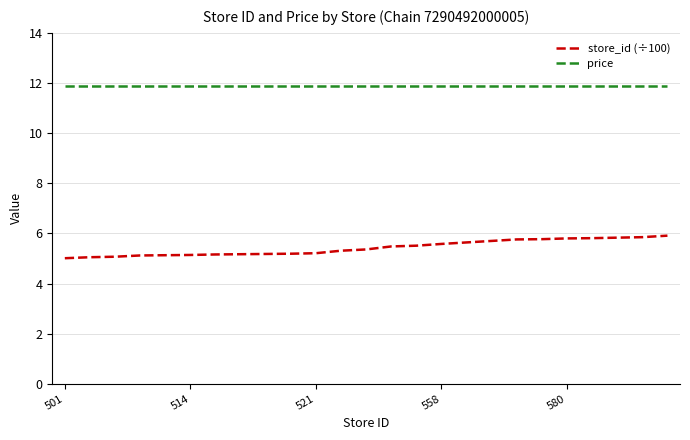

True or false: price and store_id (÷100) intersect in this chart.

False